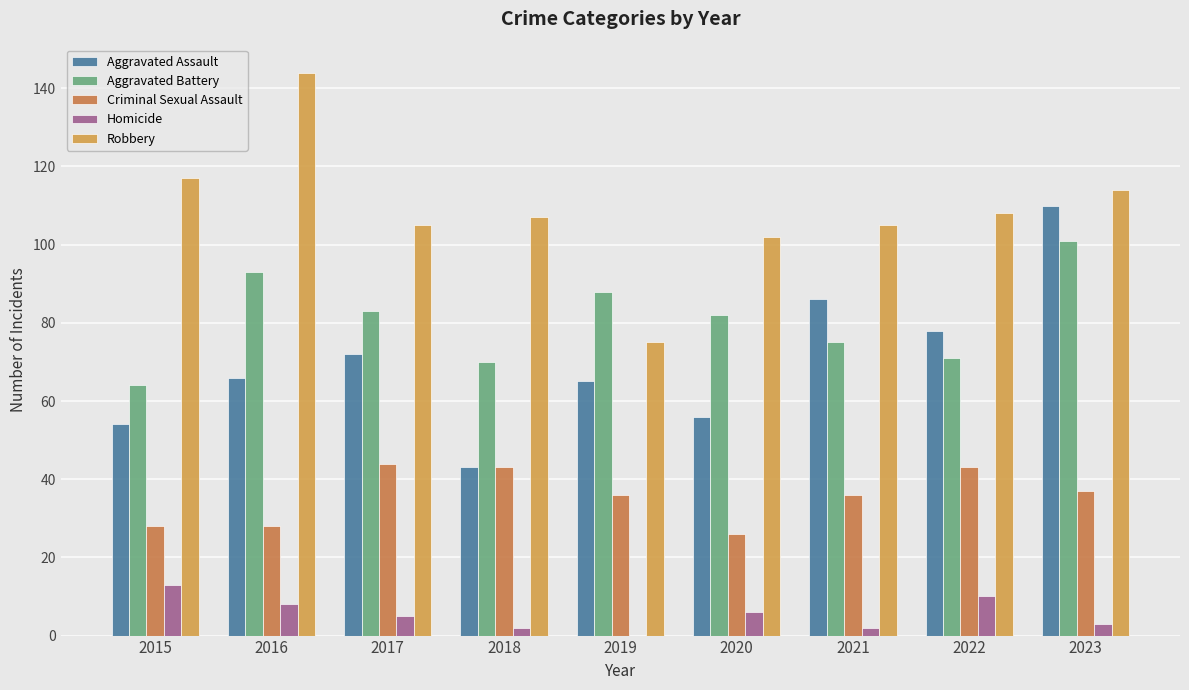

The value of Robbery at 2020 is 102. True or false?

True